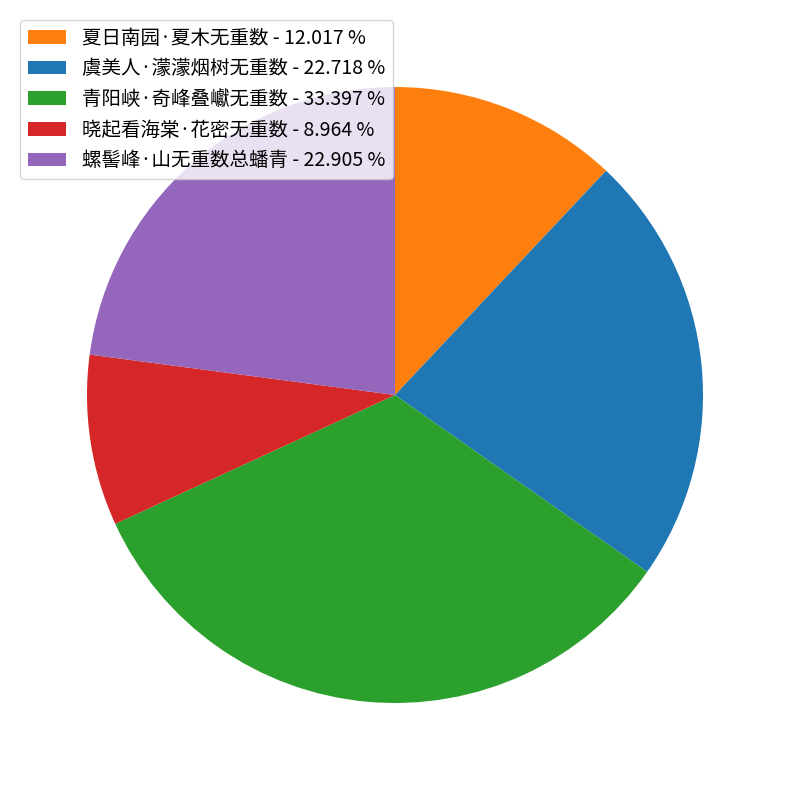

Which category has the smallest portion of the pie?

晓起看海棠·花密无重数